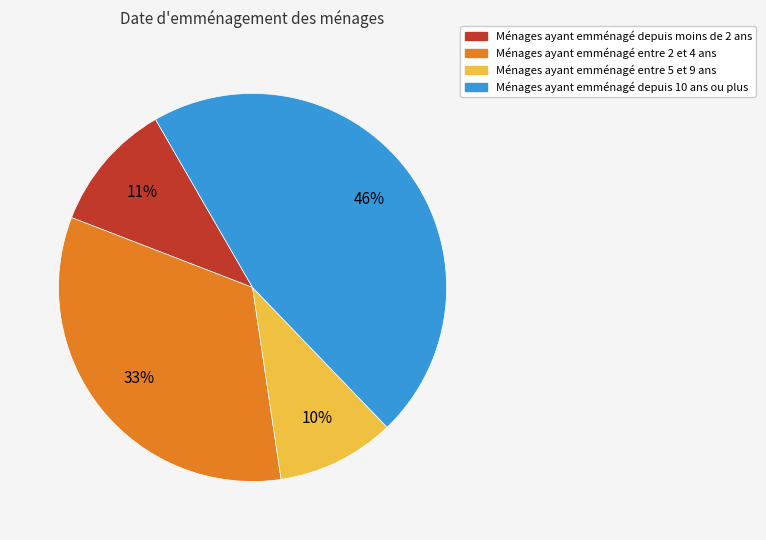

Is it true that Ménages ayant emménagé entre 2 et 4 ans is 41% of the pie?

False